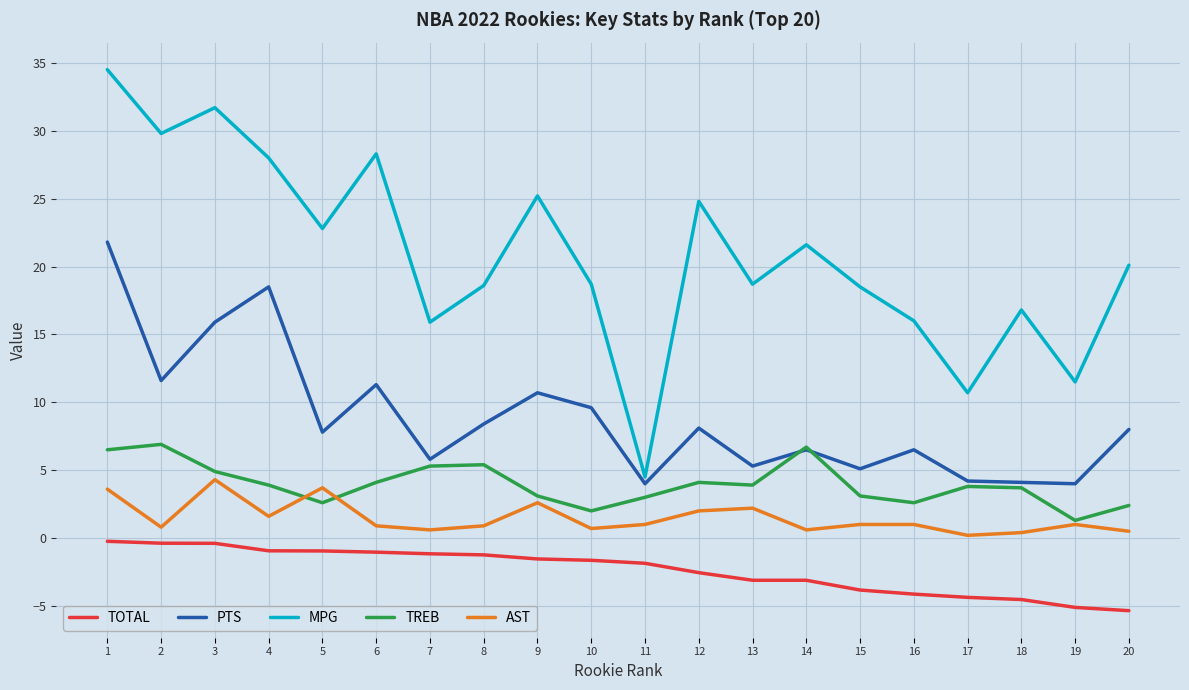

How many interior local valleys does the MPG series have?

7